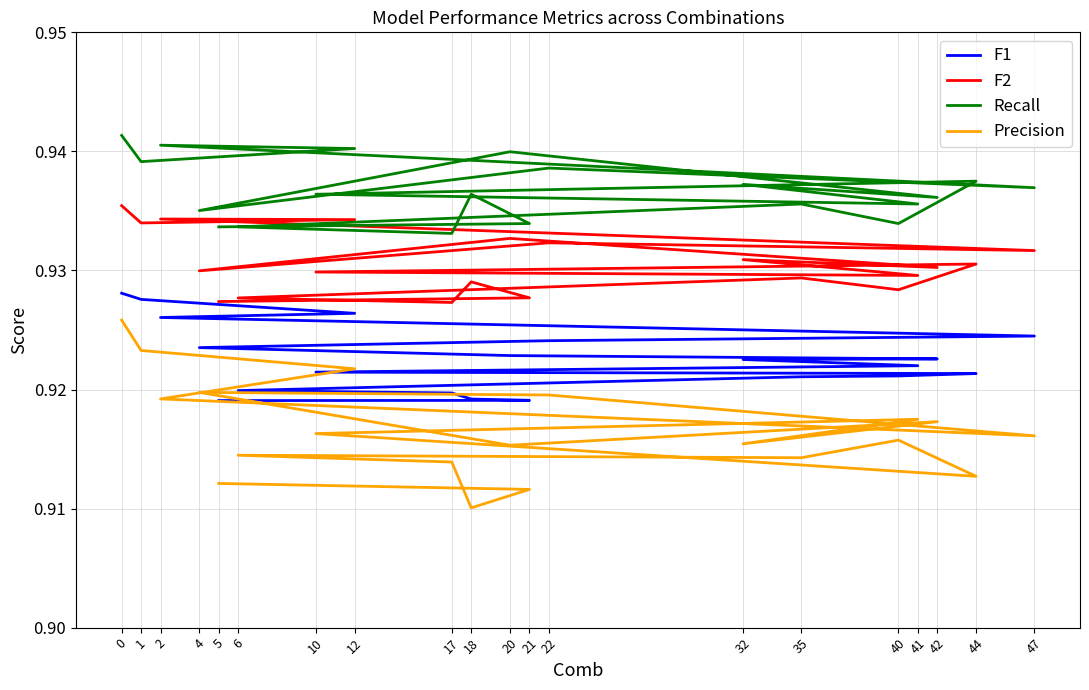

What position from the right is 1?

19